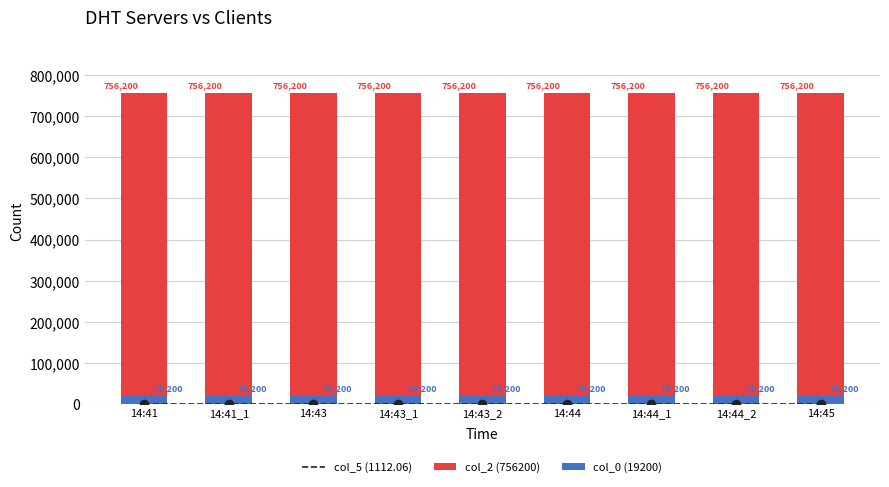

At which category is the sum across all series the highest?

14:41